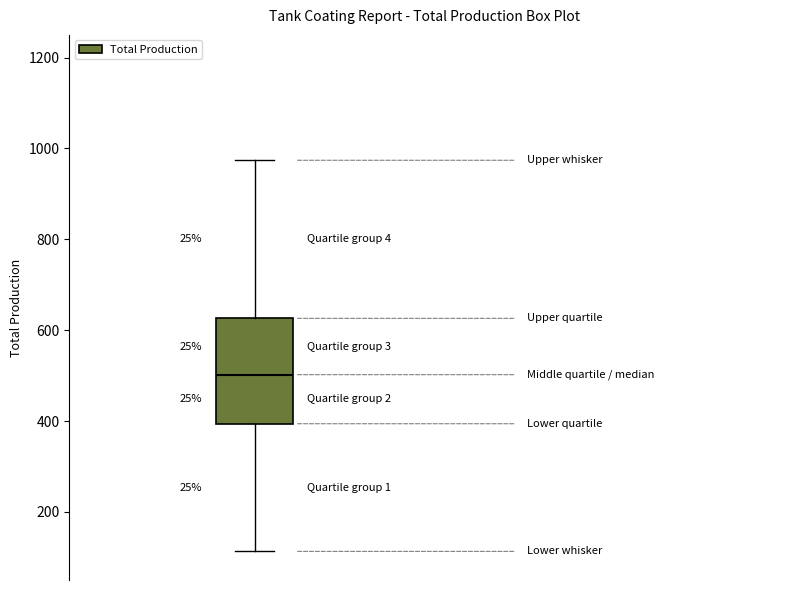

Where does the median line of the box sit on the y-axis? The values are not printed on the chart, so give them approximately, as read against the axis.

500